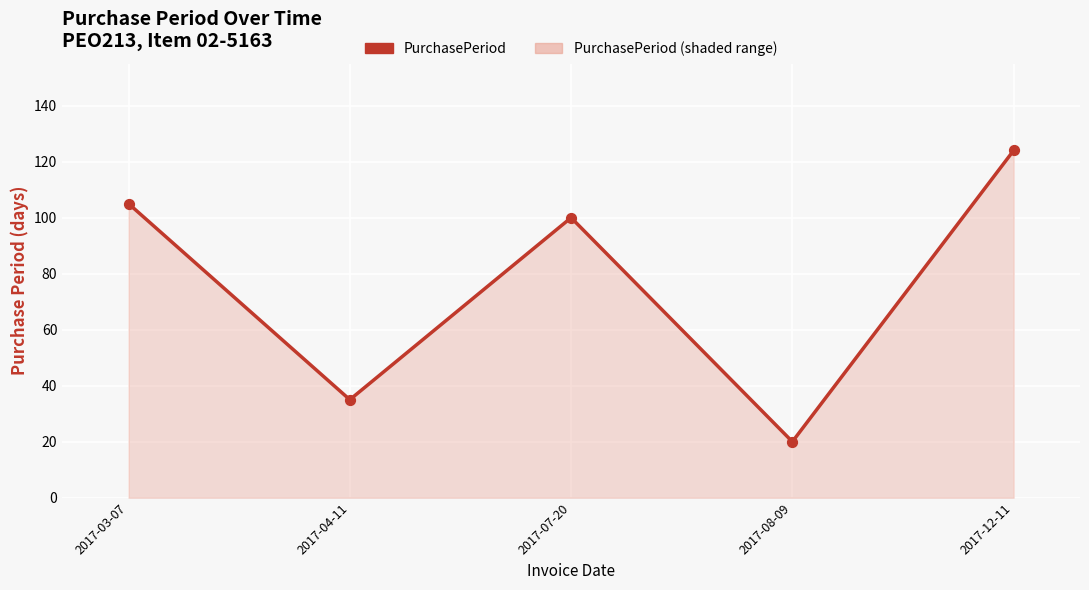

Which has a higher value, 2017-08-09 or 2017-04-11?

2017-04-11